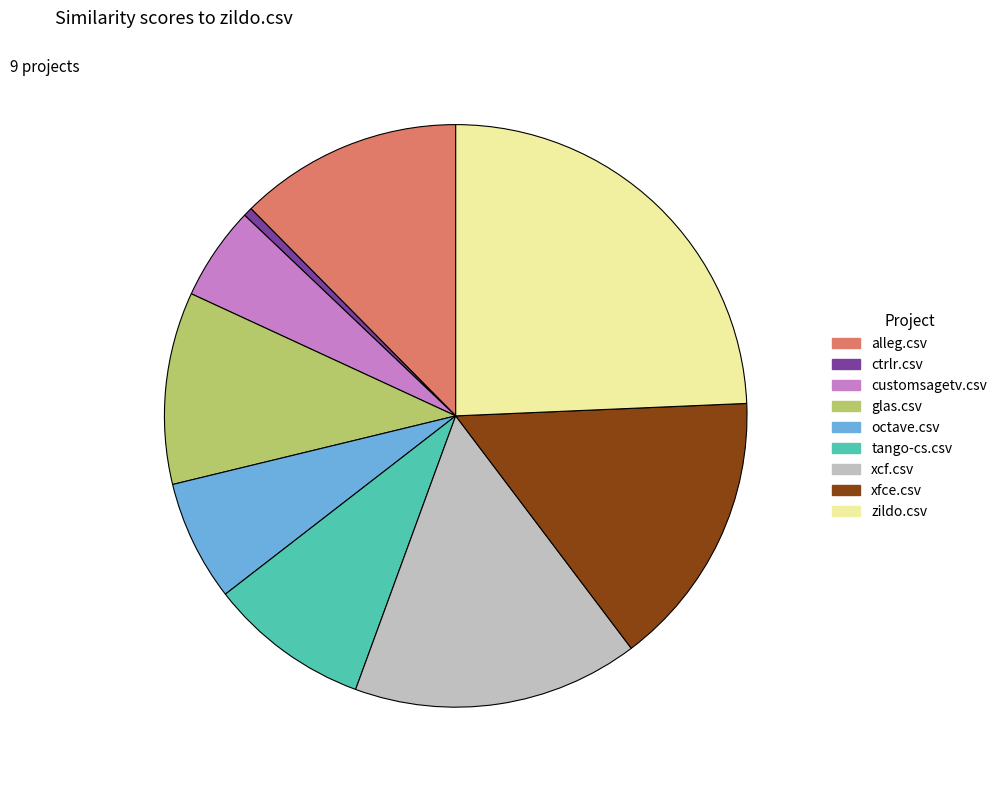

Combined, do xcf.csv and glas.csv account for over 50%?

No